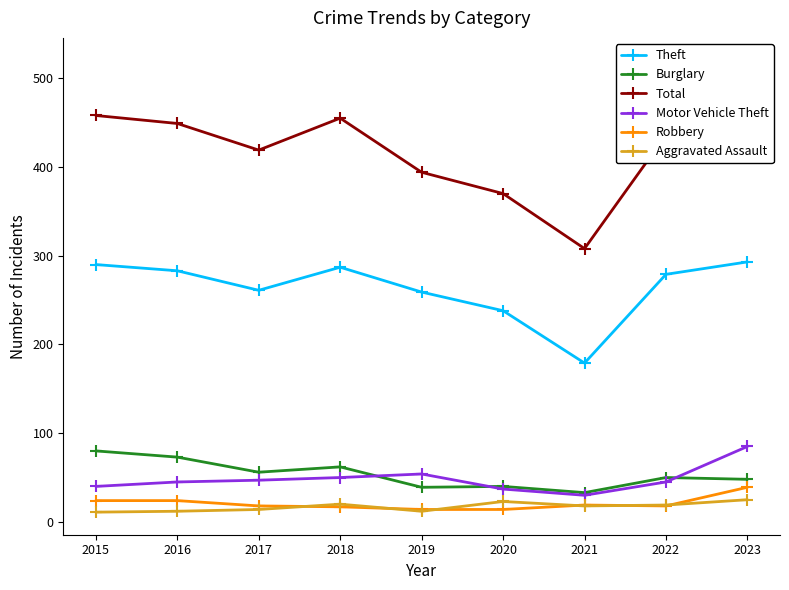

Is this an area chart (filled region under the line)?

No